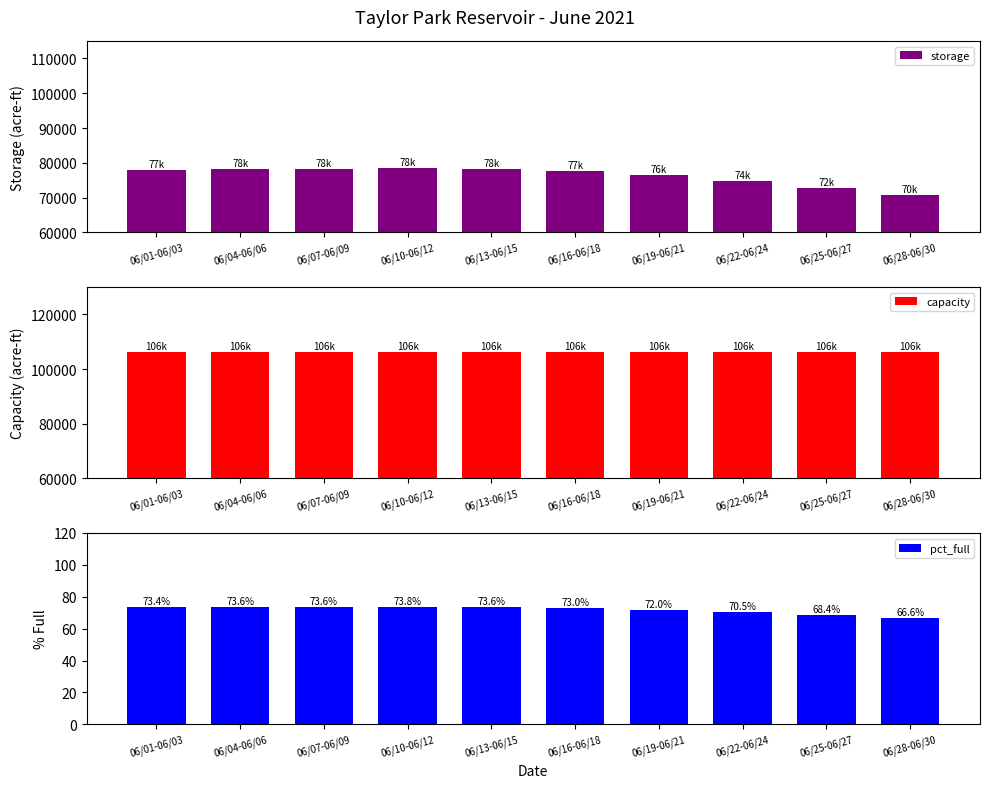

Reading left to right, list all the values displayed in this chart.

storage: 06/01-06/03=77978.0	06/04-06/06=78170.0	06/07-06/09=78216.0	06/10-06/12=78381.0	06/13-06/15=78120.0	06/16-06/18=77553.0	06/19-06/21=76511.0	06/22-06/24=74852.0	06/25-06/27=72665.0	06/28-06/30=70704.0
capacity: 06/01-06/03=106200.0	06/04-06/06=106200.0	06/07-06/09=106200.0	06/10-06/12=106200.0	06/13-06/15=106200.0	06/16-06/18=106200.0	06/19-06/21=106200.0	06/22-06/24=106200.0	06/25-06/27=106200.0	06/28-06/30=106200.0
pct_full: 06/01-06/03=73.4	06/04-06/06=73.6	06/07-06/09=73.6	06/10-06/12=73.8	06/13-06/15=73.6	06/16-06/18=73.0	06/19-06/21=72.0	06/22-06/24=70.5	06/25-06/27=68.4	06/28-06/30=66.6